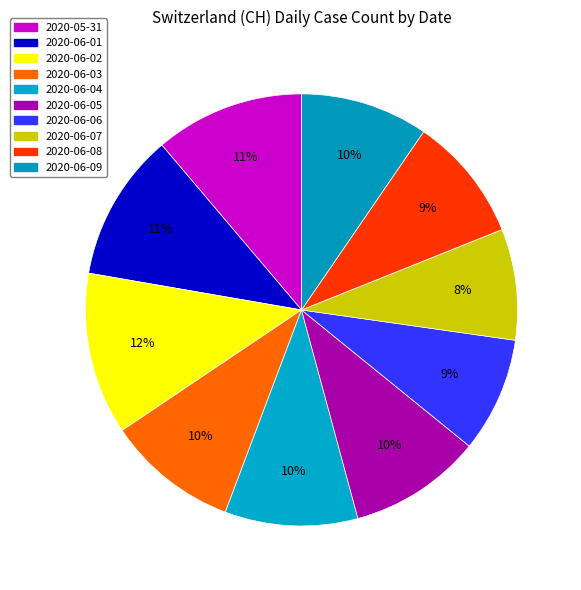

How many slices are in this pie chart?

10